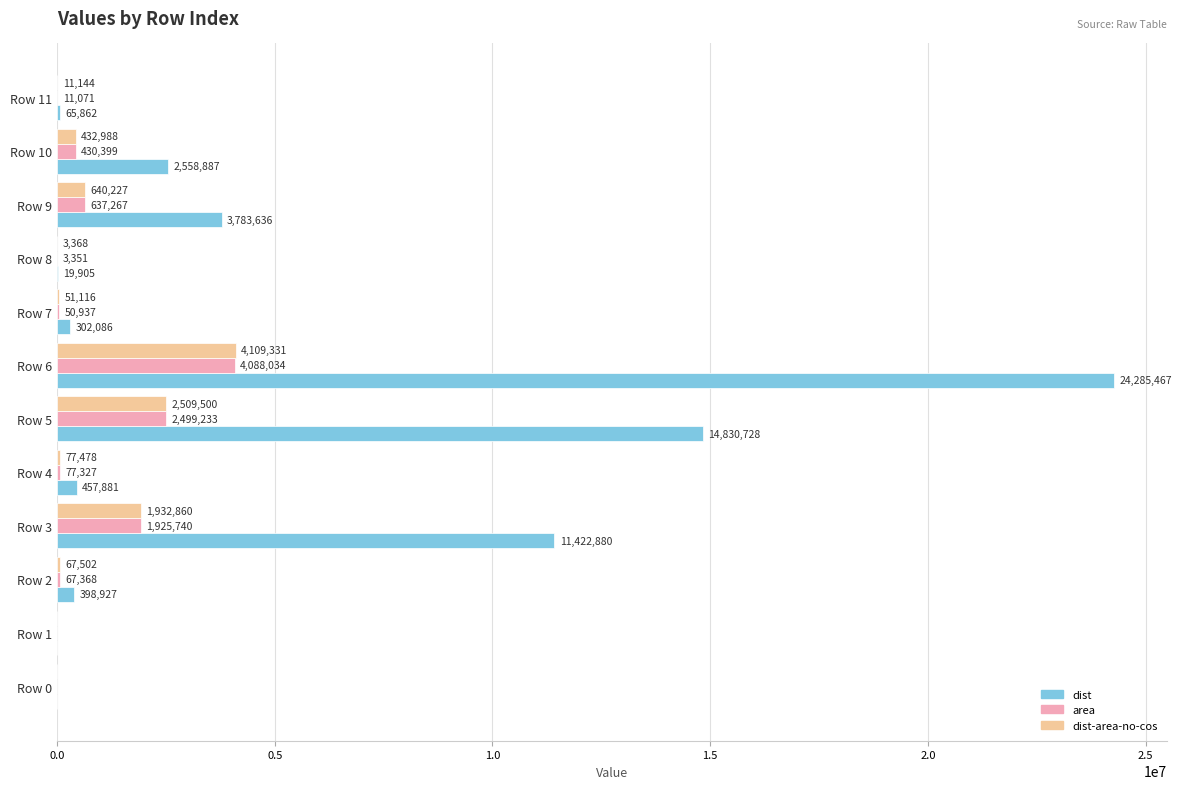

Is it true that dist equals 0.0 at Row 0?

True